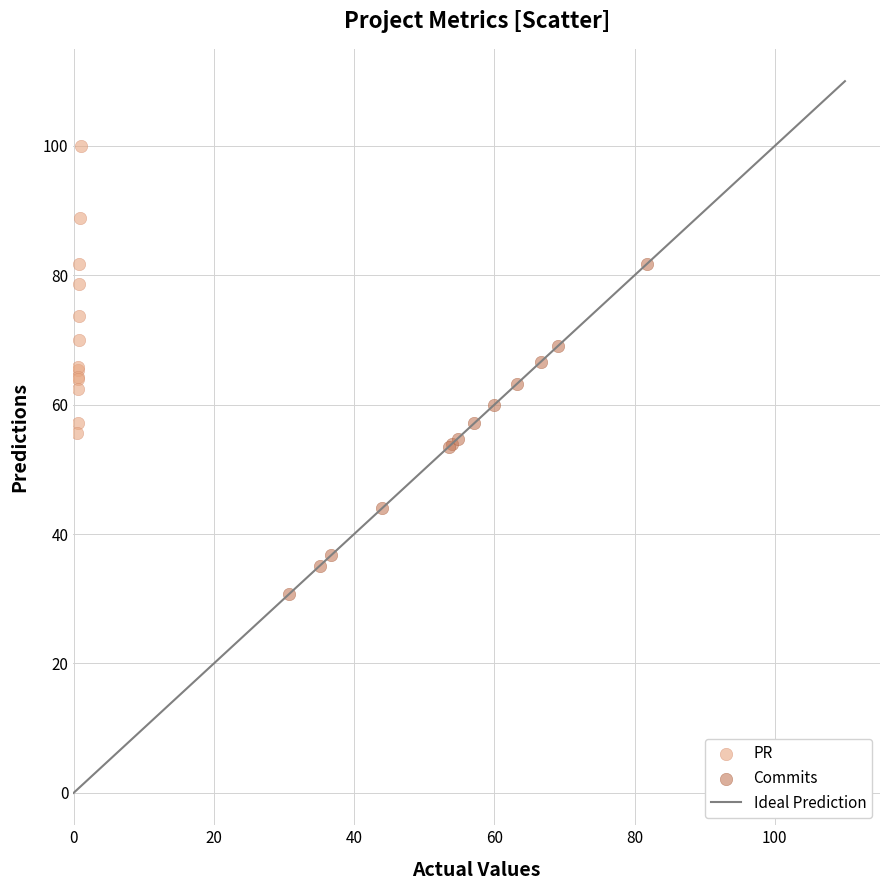

Which series reaches the minimum Y coordinate?

Commits